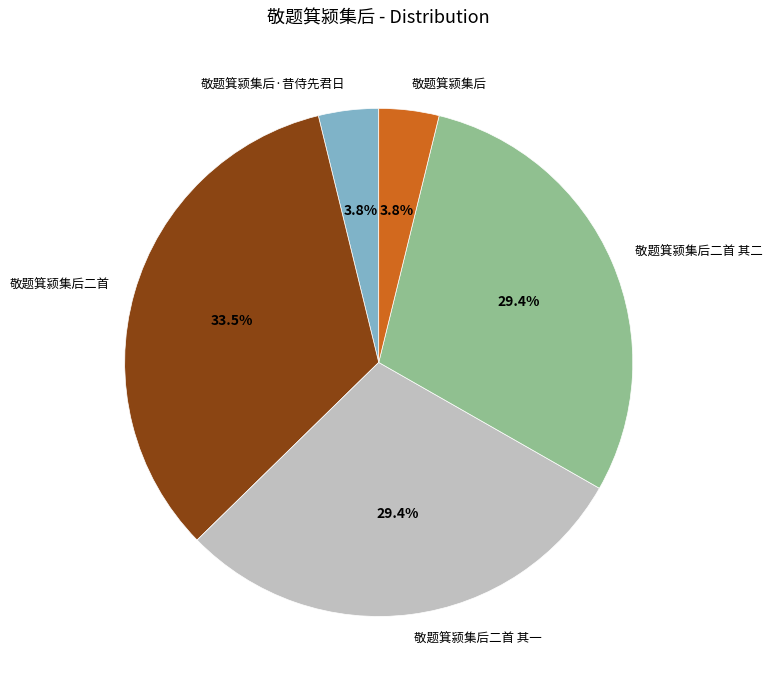

How many slices are in this pie chart?

5